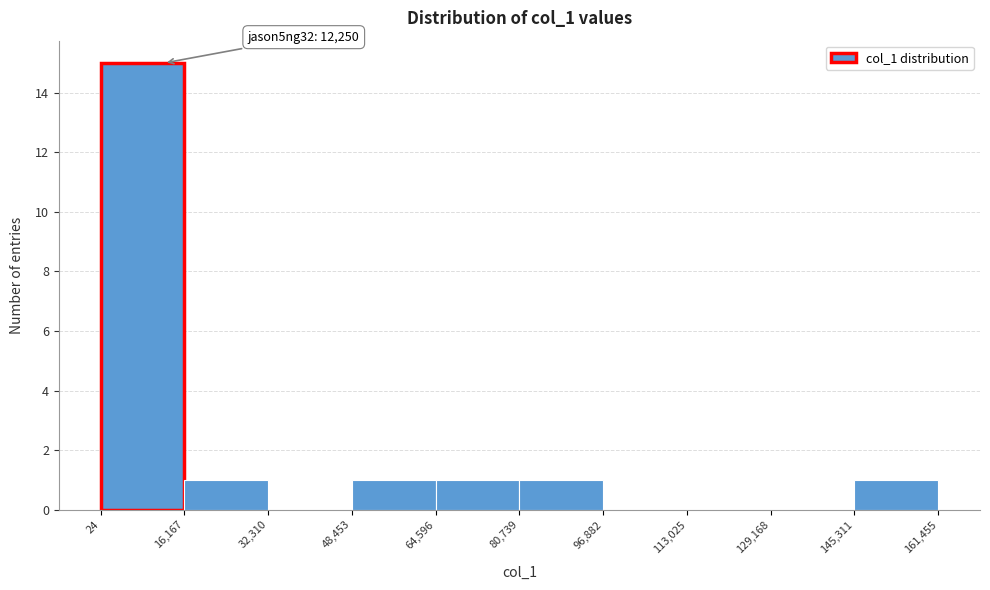

Over which range of the x-axis is the bar tallest?

24 to 16,167